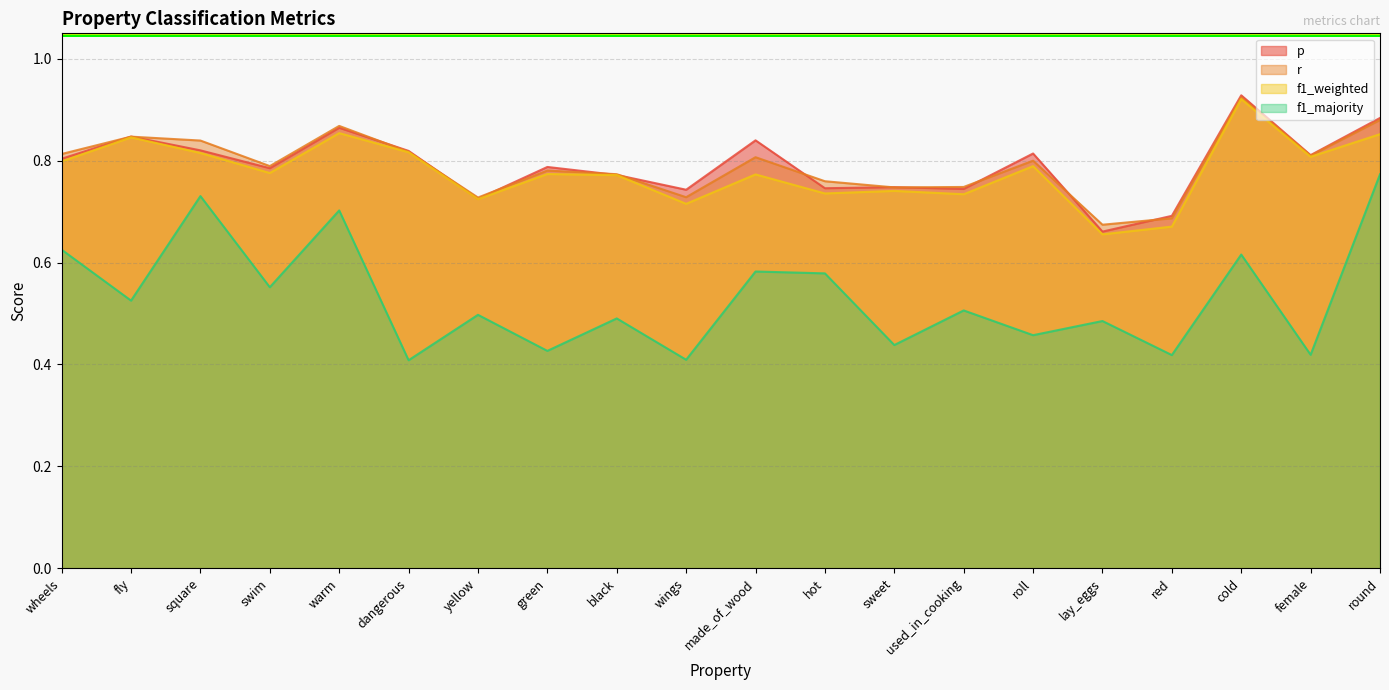

What are all the series names shown in the legend?

p, r, f1_weighted, f1_majority